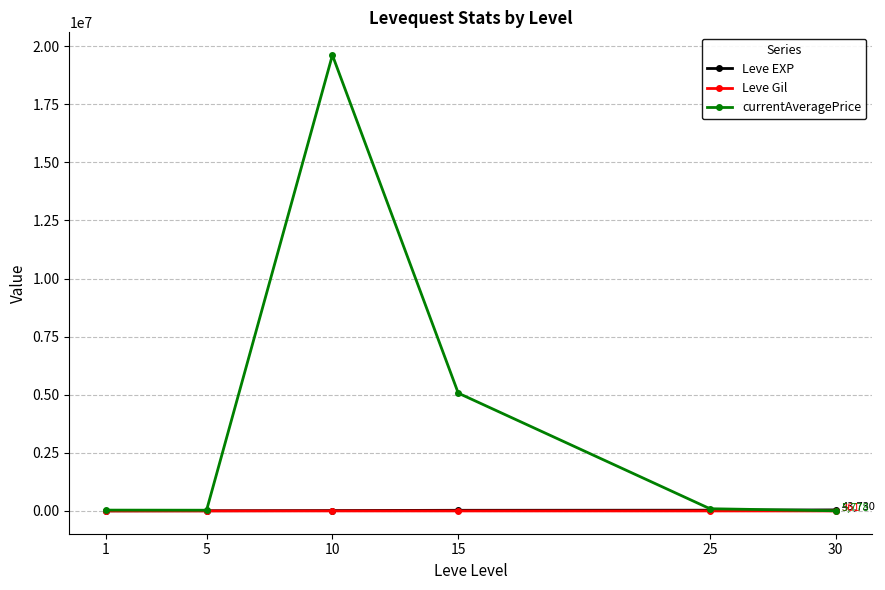

Between 10 and 30, which series saw the biggest shift?

currentAveragePrice